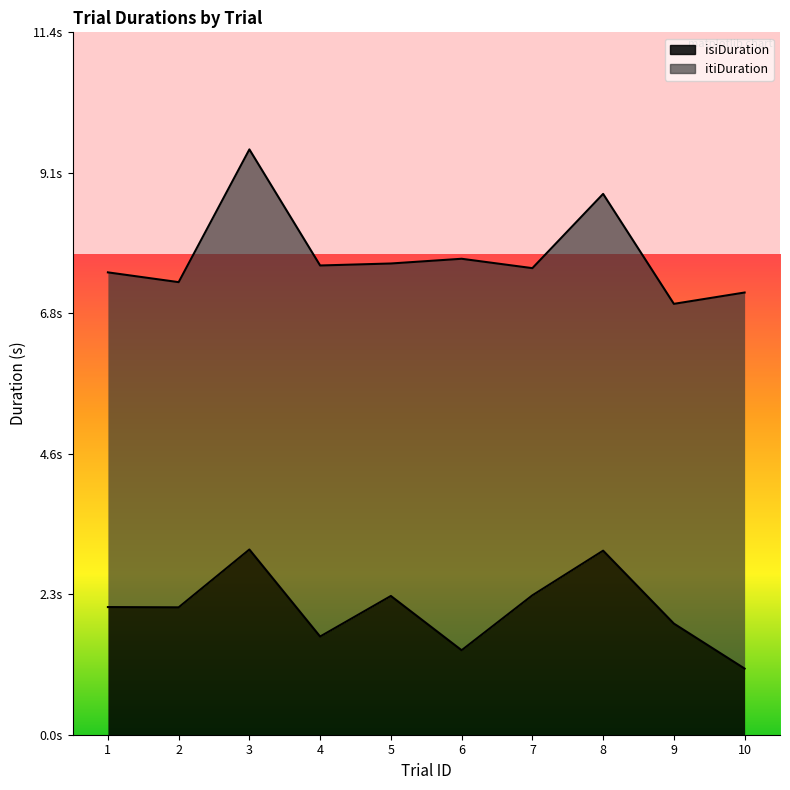

Which category has the highest value in the isiDuration series?

3